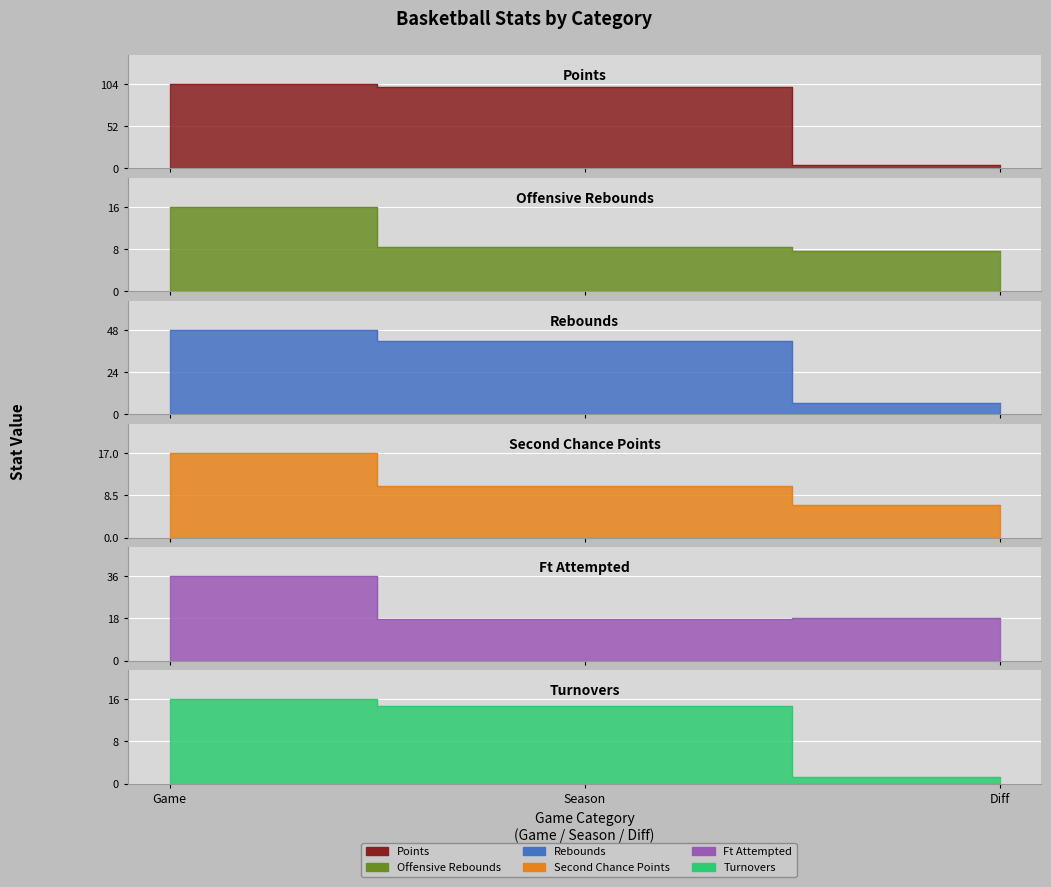

Reading left to right, what are all the values shown in this chart?

points: Game=104.0	Season=100.3	Diff=3.7
offensive_rebounds: Game=16.0	Season=8.4	Diff=7.6
rebounds: Game=48.0	Season=41.7	Diff=6.3
second_chance_points: Game=17.0	Season=10.4	Diff=6.6
ft_attempted: Game=36.0	Season=17.9	Diff=18.1
turnovers: Game=16.0	Season=14.7	Diff=1.3